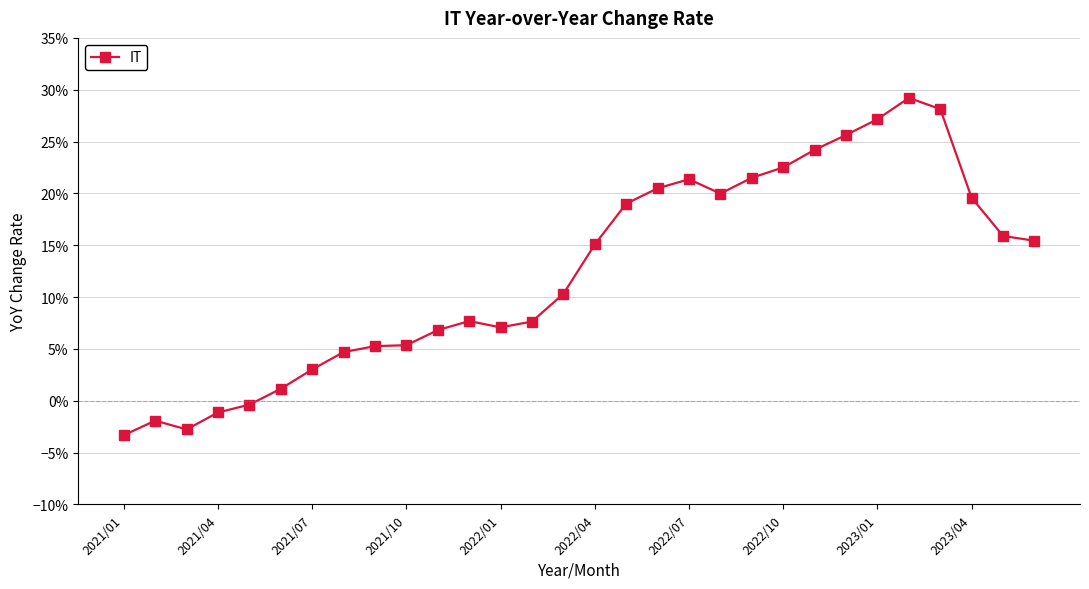

How many interior local valleys (lower than both neighbors) does the data have?

3